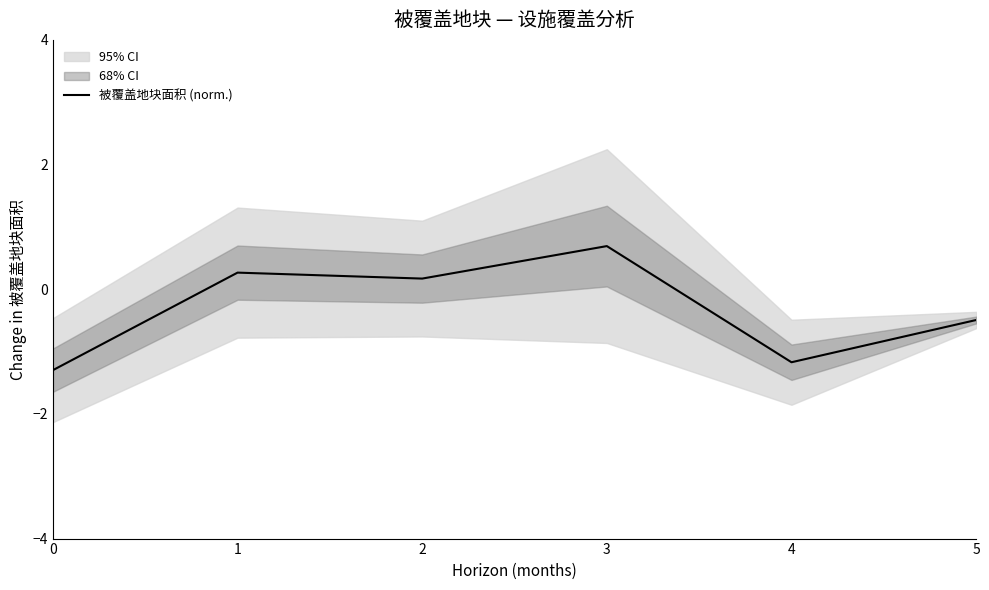

Rank the categories by value from highest to lowest.

3, 1, 2, 5, 4, 0